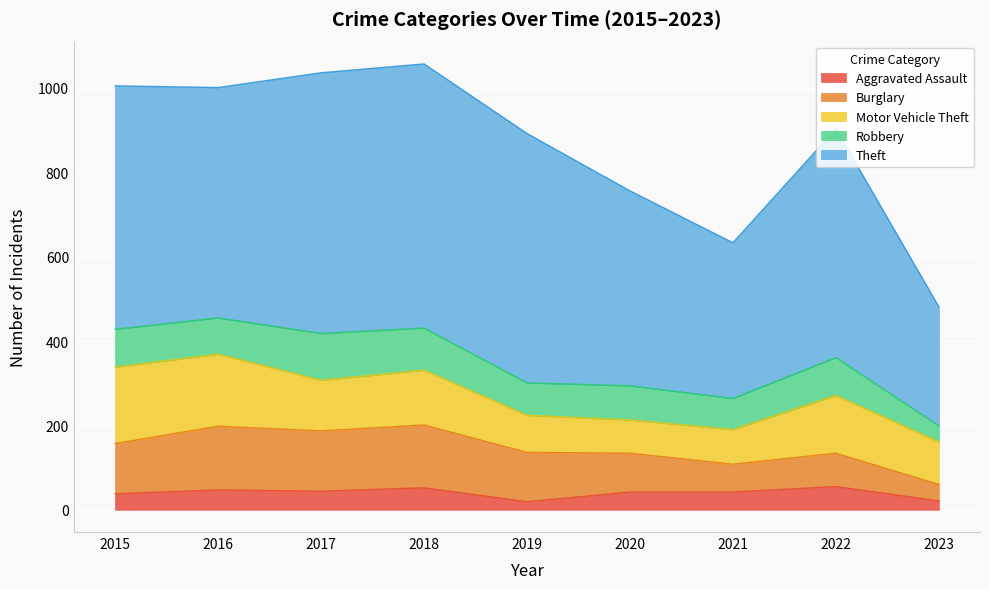

What are all the series names shown in the legend?

Aggravated Assault, Burglary, Motor Vehicle Theft, Robbery, Theft